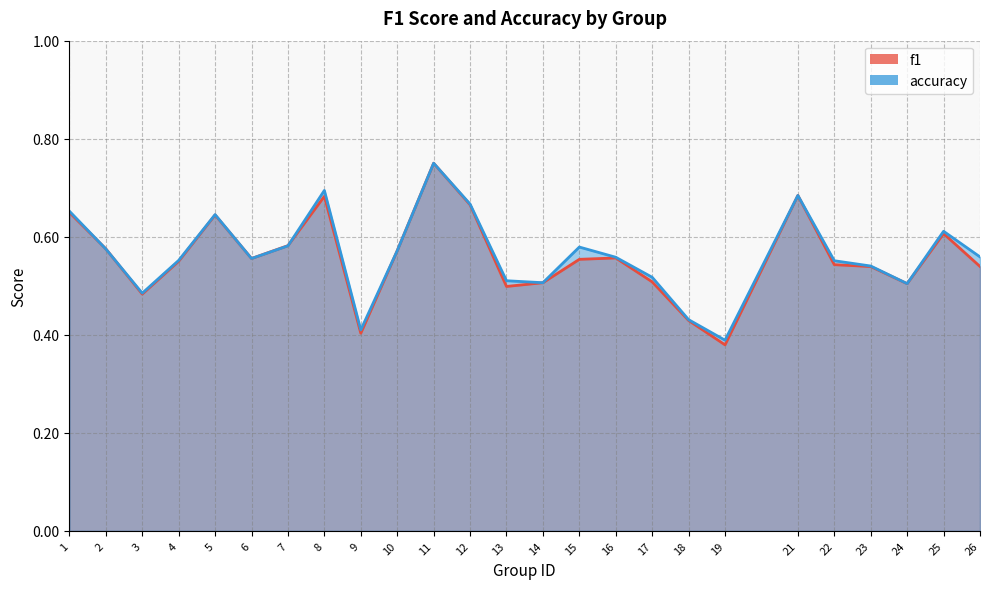

At how many categories does at least one series exceed 0?

25